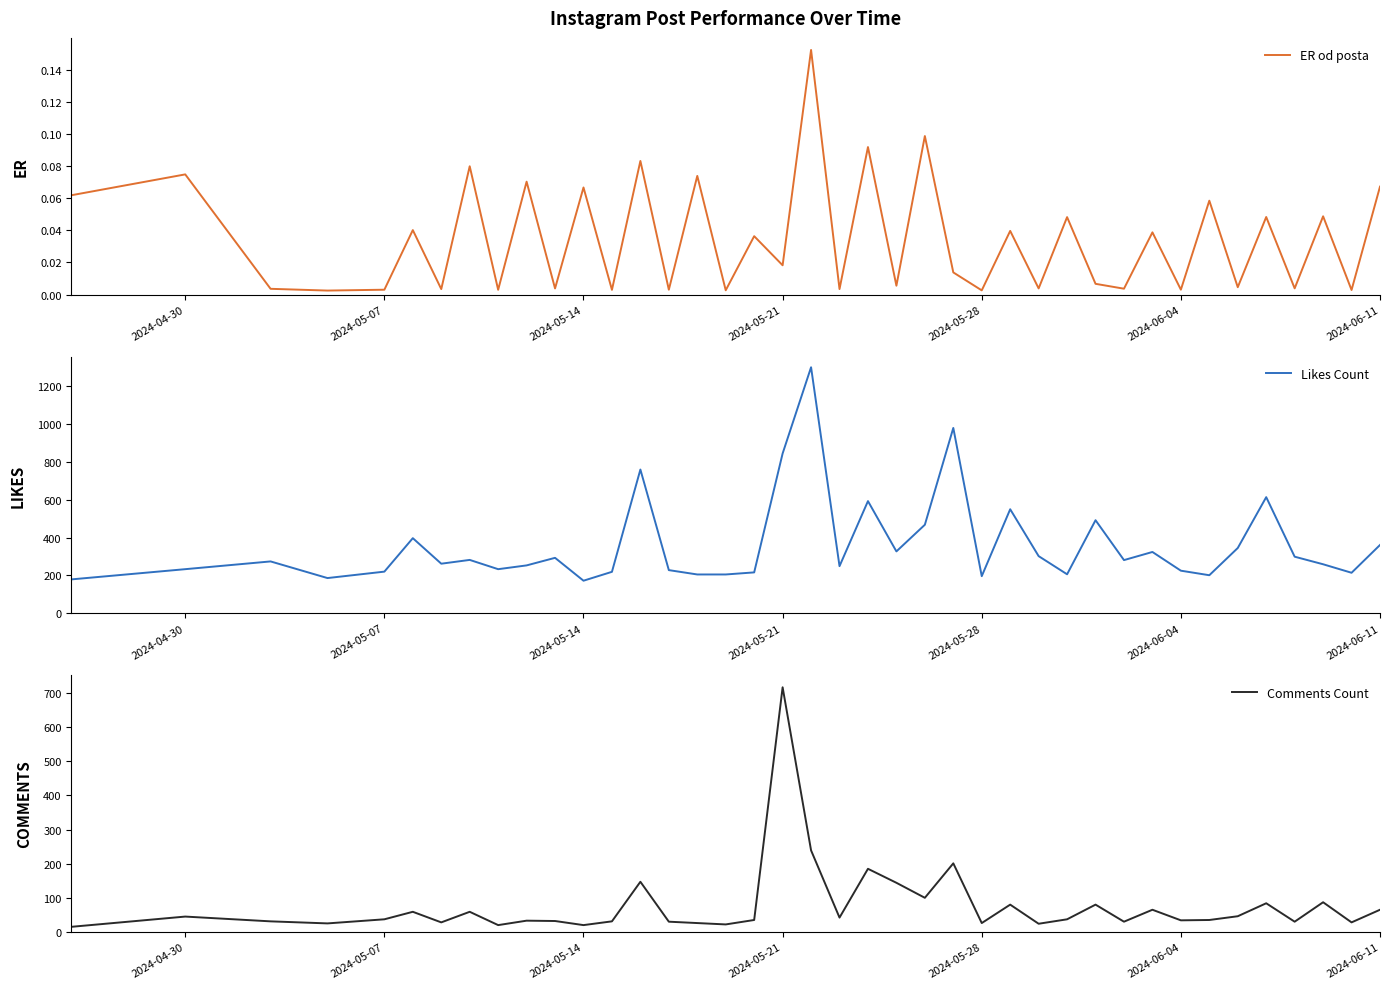

Where does the Comments Count series first go above 37?

2024-04-30